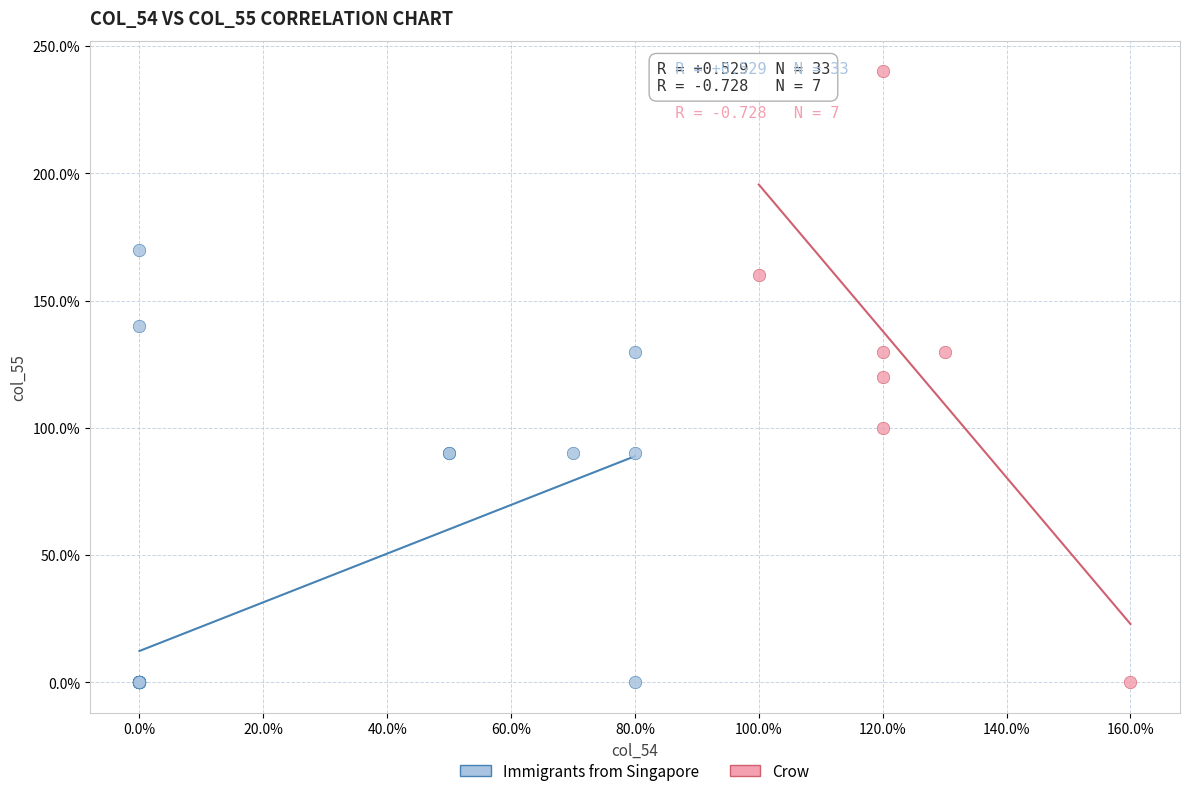

What are all the series names shown in the legend?

Immigrants from Singapore, Crow